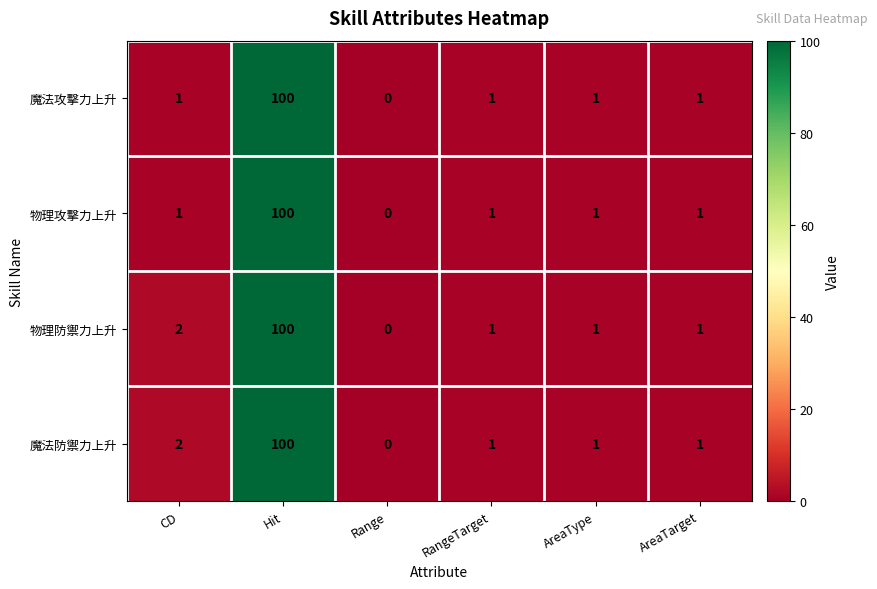

At which label is 物理防禦力上升 closest to 50?

CD